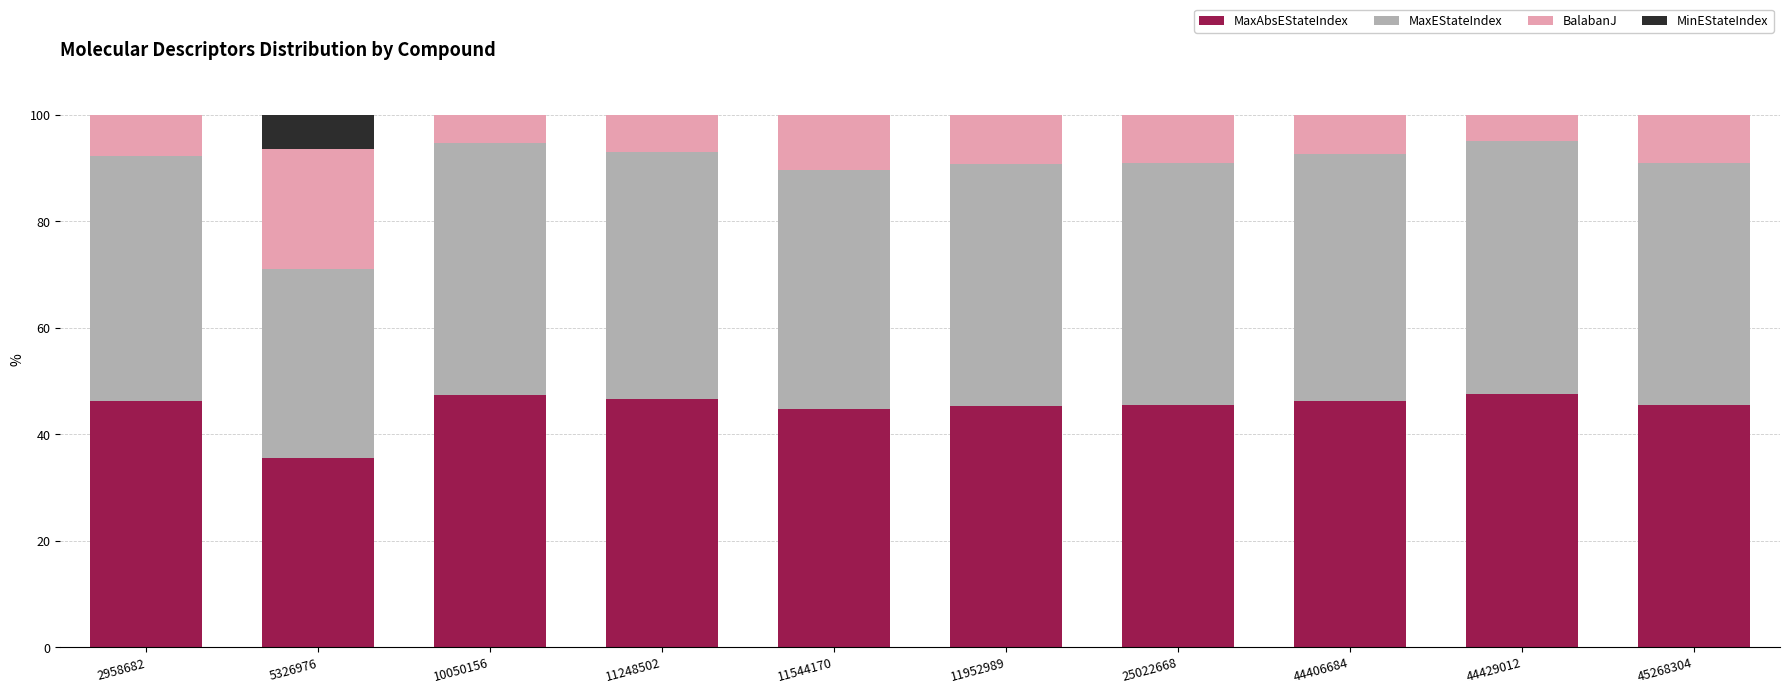

Does the chart contain stacked bars?

Yes